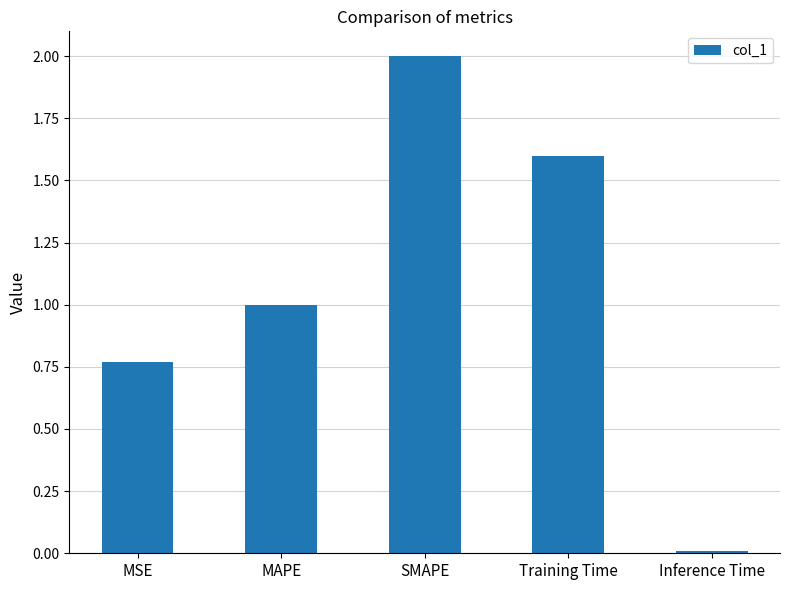

List the labels in order of value, largest first.

SMAPE, Training Time, MAPE, MSE, Inference Time